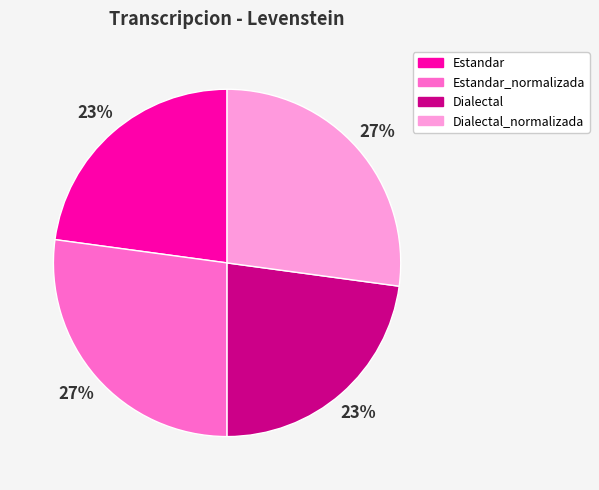

To the nearest percent, what is the average slice percentage?

25%